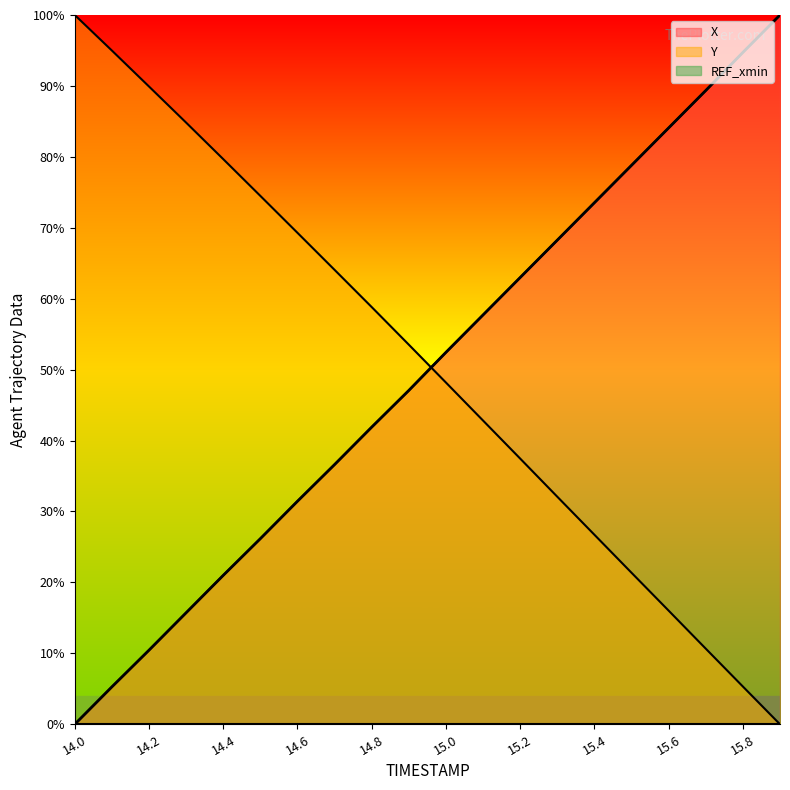

What is the spread (max minus min) of values at 14.1?

89.7